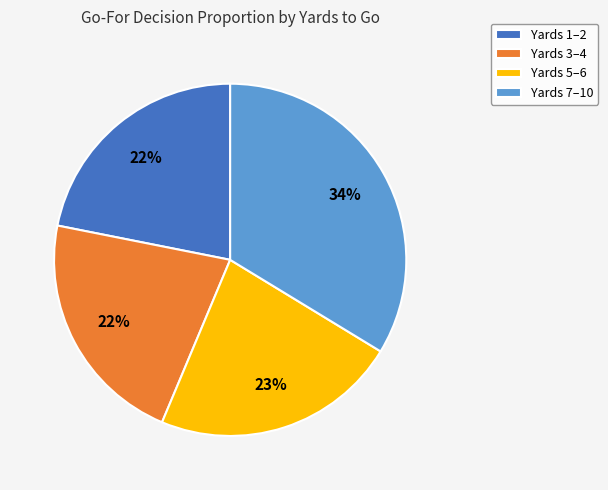

Is there any slice that represents more than half of the pie?

No